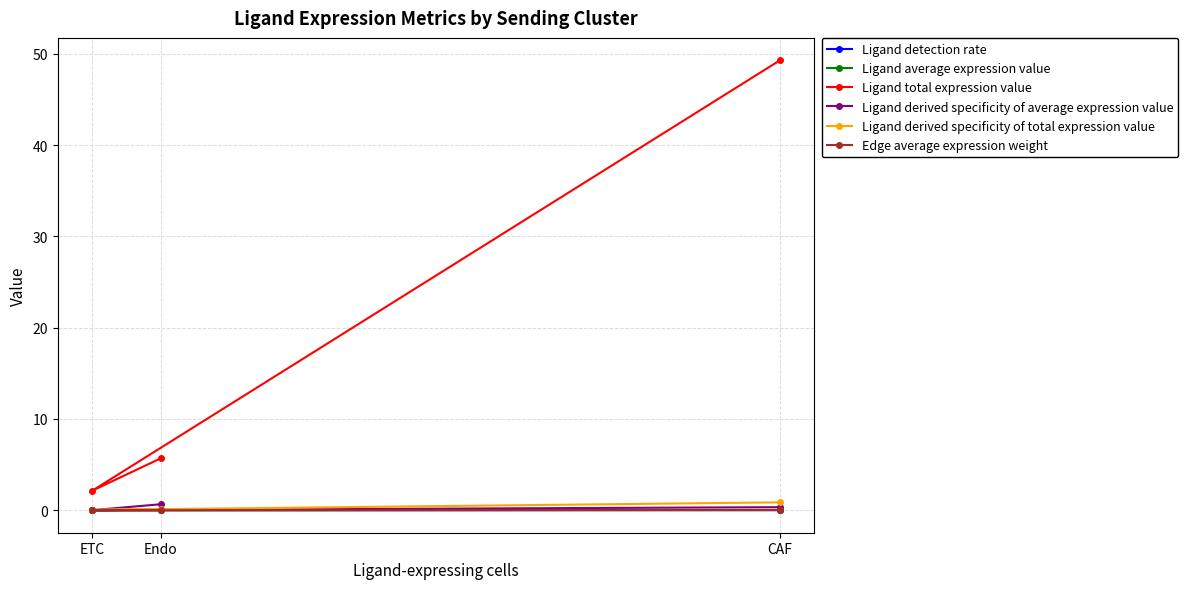

List the labels in order of Ligand total expression value value, smallest first.

ETC, Endo, CAF